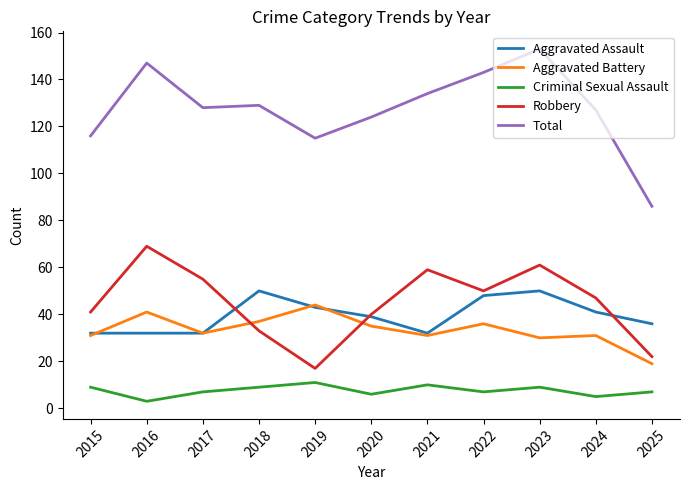

How many values in the Robbery series are below 47?

5